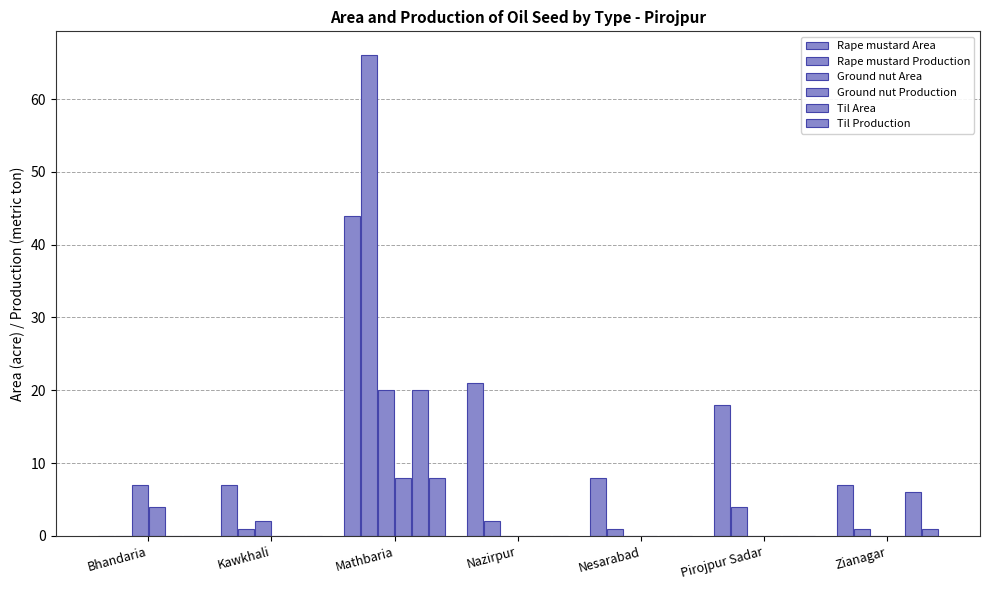

Count the number of data series in this chart.

6